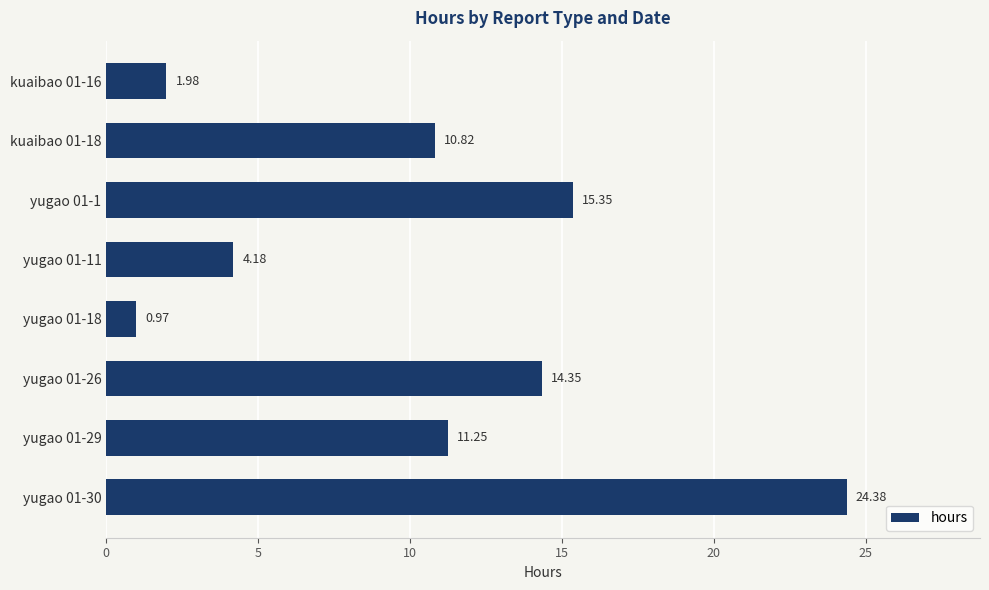

What is the difference between the second highest and minimum values?

14.4